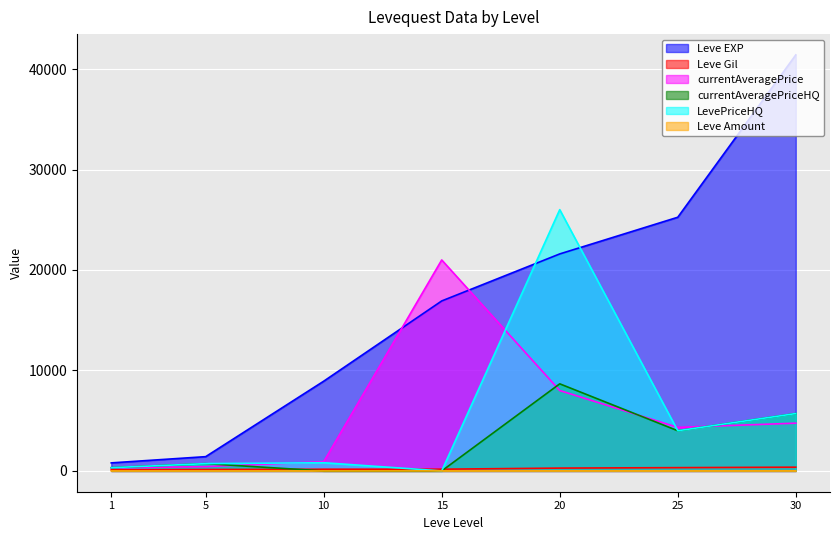

What is the value of the currentAveragePrice point at the 7th from the left?

4753.9